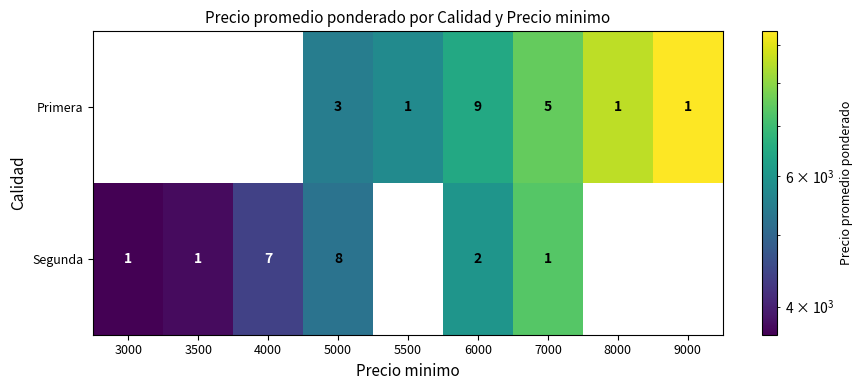

True or false: Primera has a value of 1 at 9000.

True